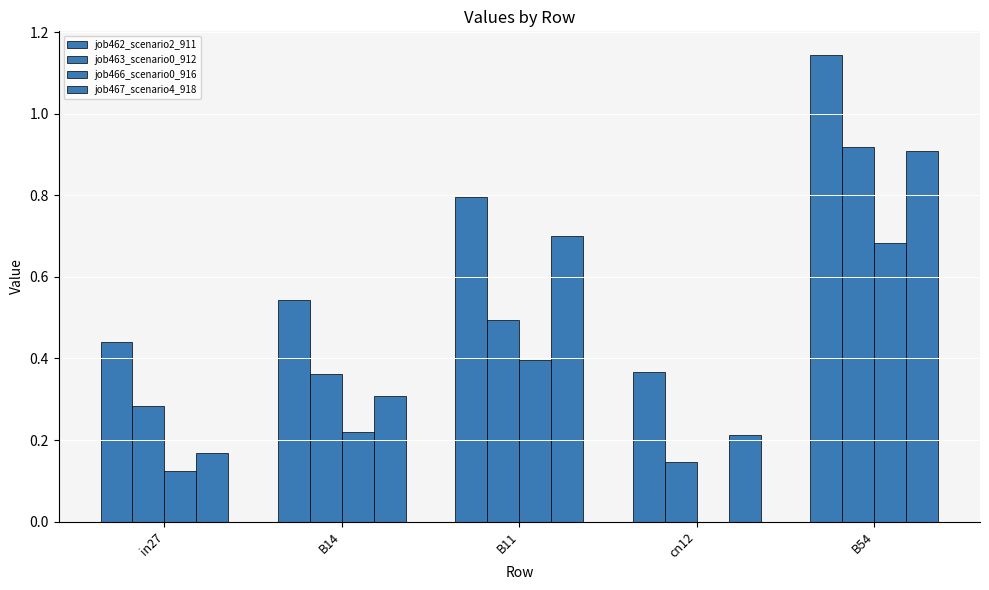

At which category is the sum across all series the highest?

B54